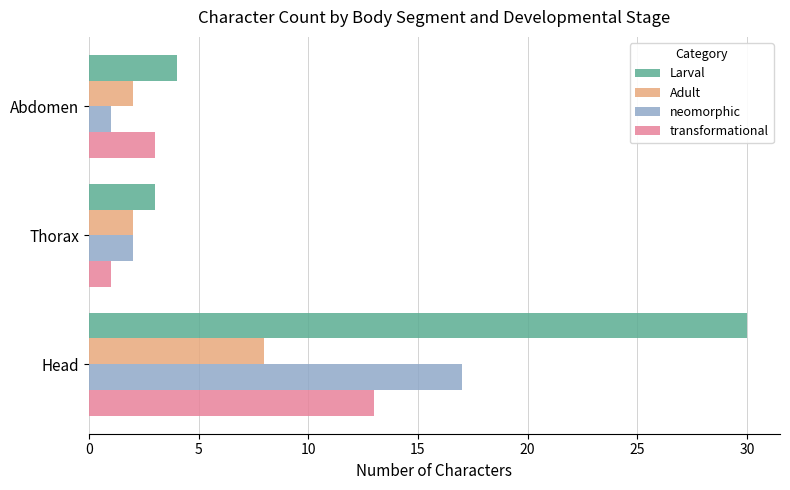

Where is transformational nearest to the value 7?

Abdomen